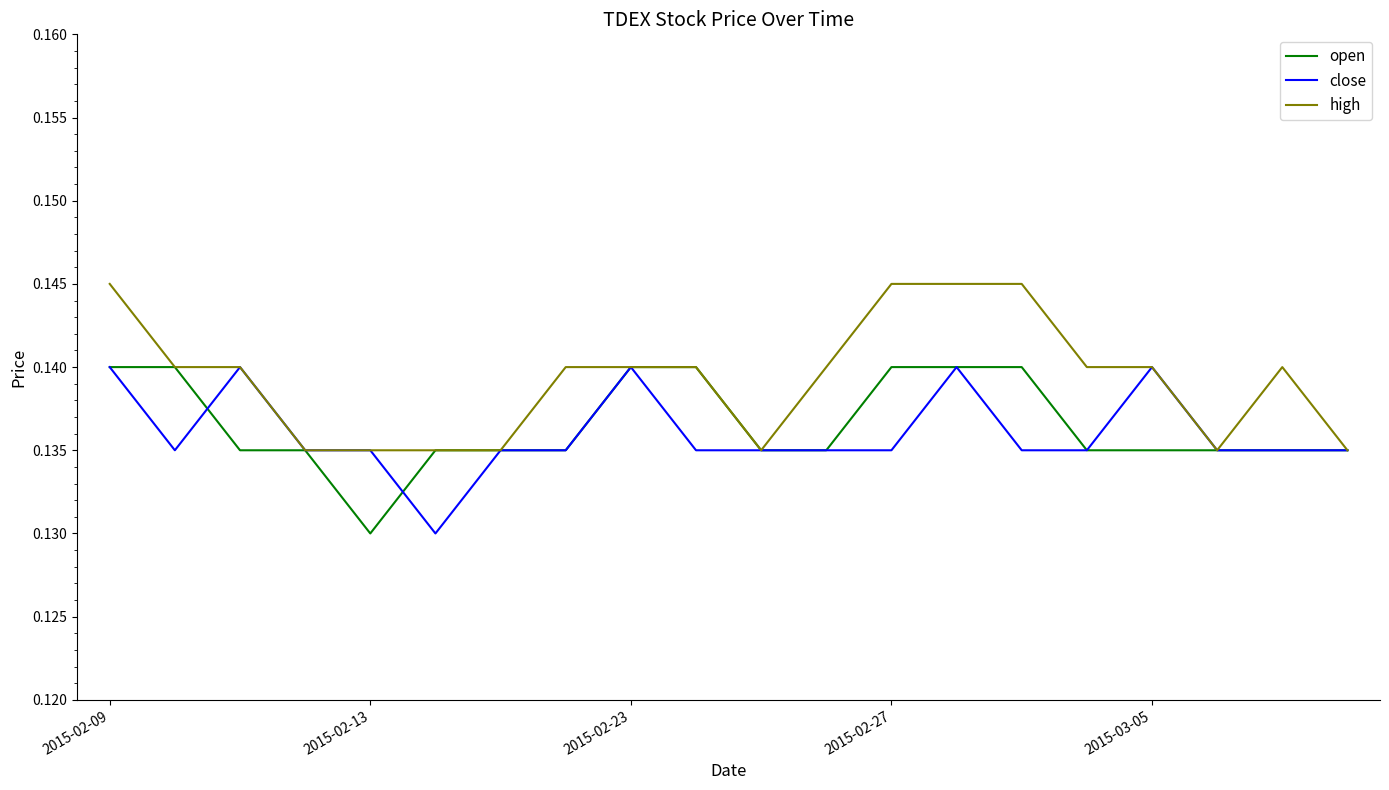

Which series has the largest total across all categories?

high